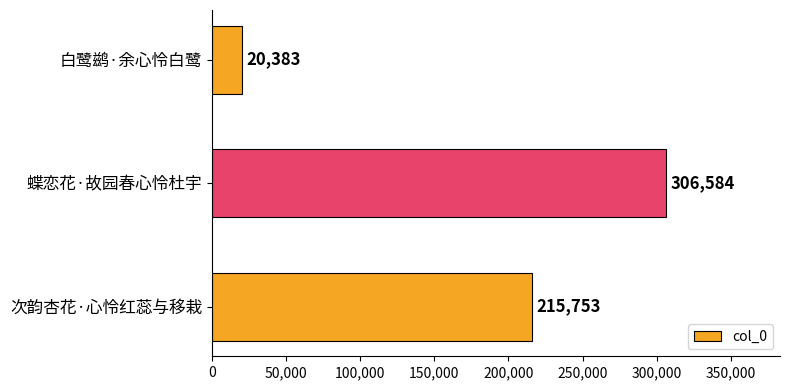

List the labels in order of value, smallest first.

白鹭鹚·余心怜白鹭, 次韵杏花·心怜红蕊与移栽, 蝶恋花·故园春心怜杜宇